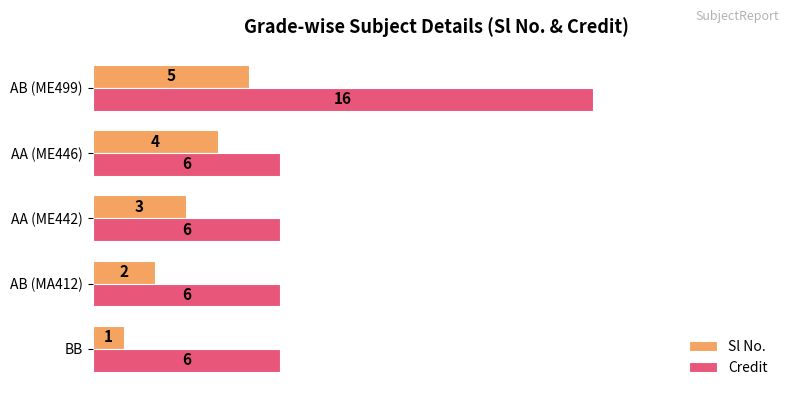

Count the number of categories in the chart.

5